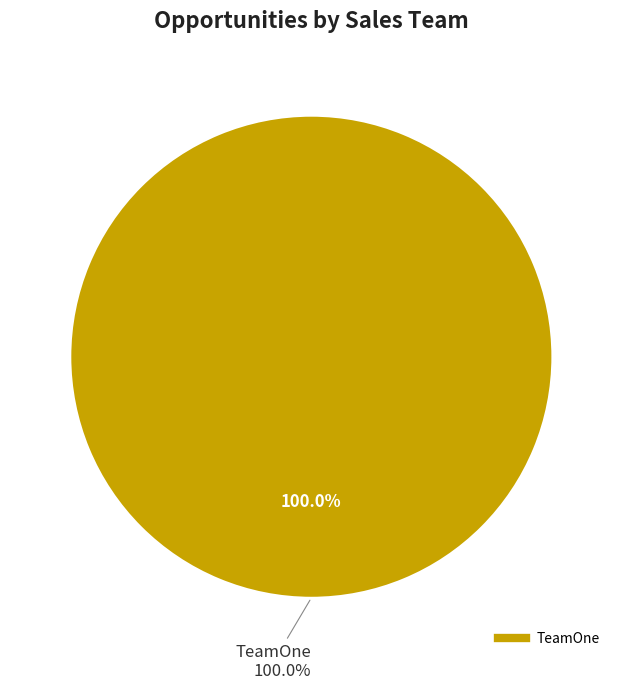

To the nearest percent, what is the combined percentage of TeamOne and TeamTwo?

100%